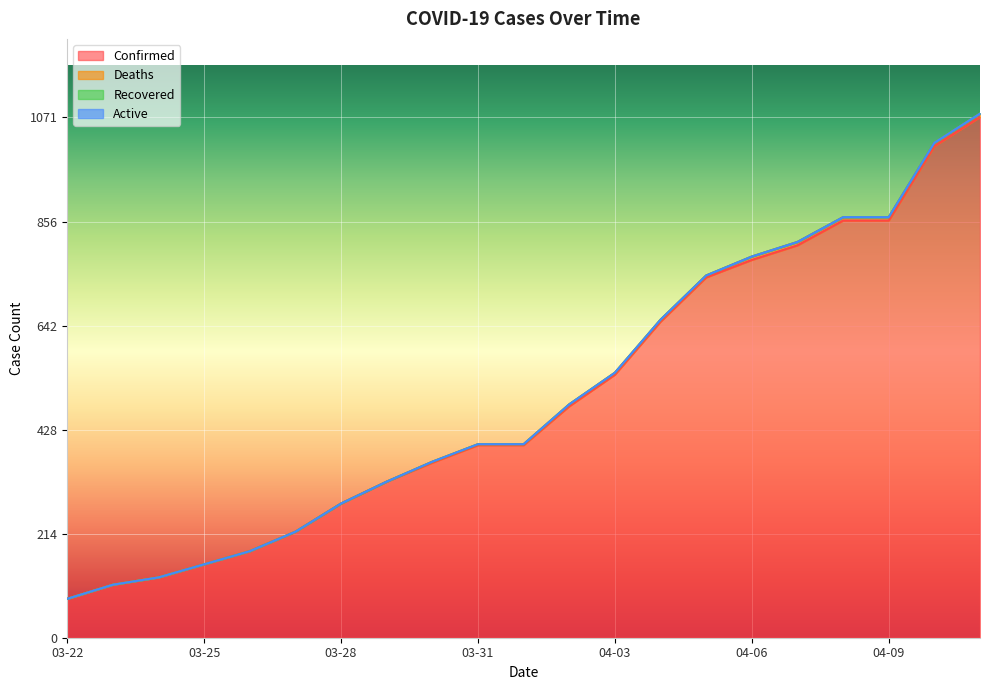

What is the label of the 4th point from the left?

03-25